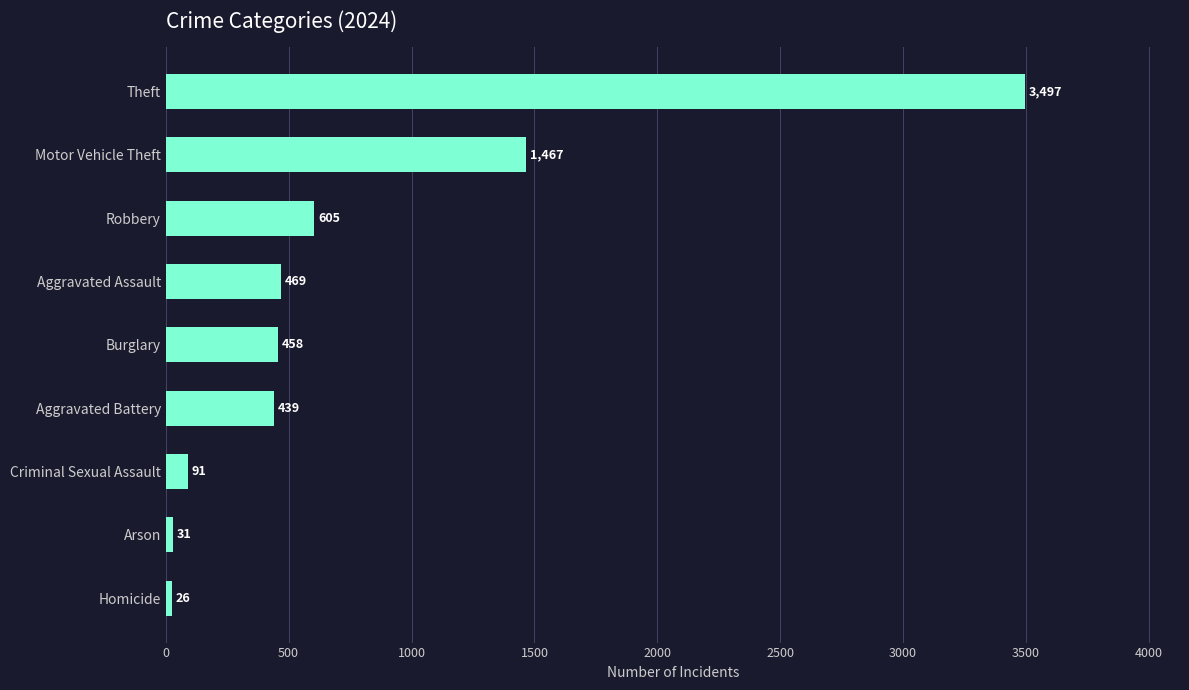

The chart shows a value of 752 at Aggravated Battery. True or false?

False